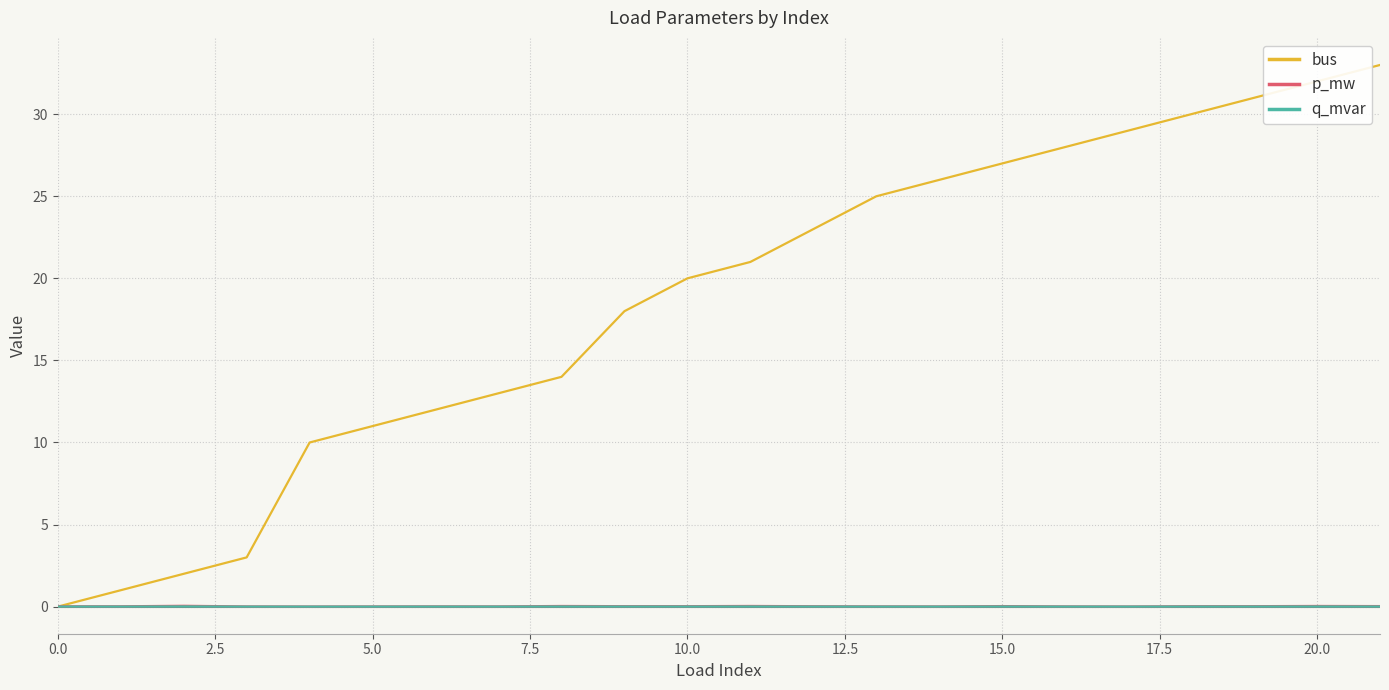

Which series has the largest range (max minus min)?

bus